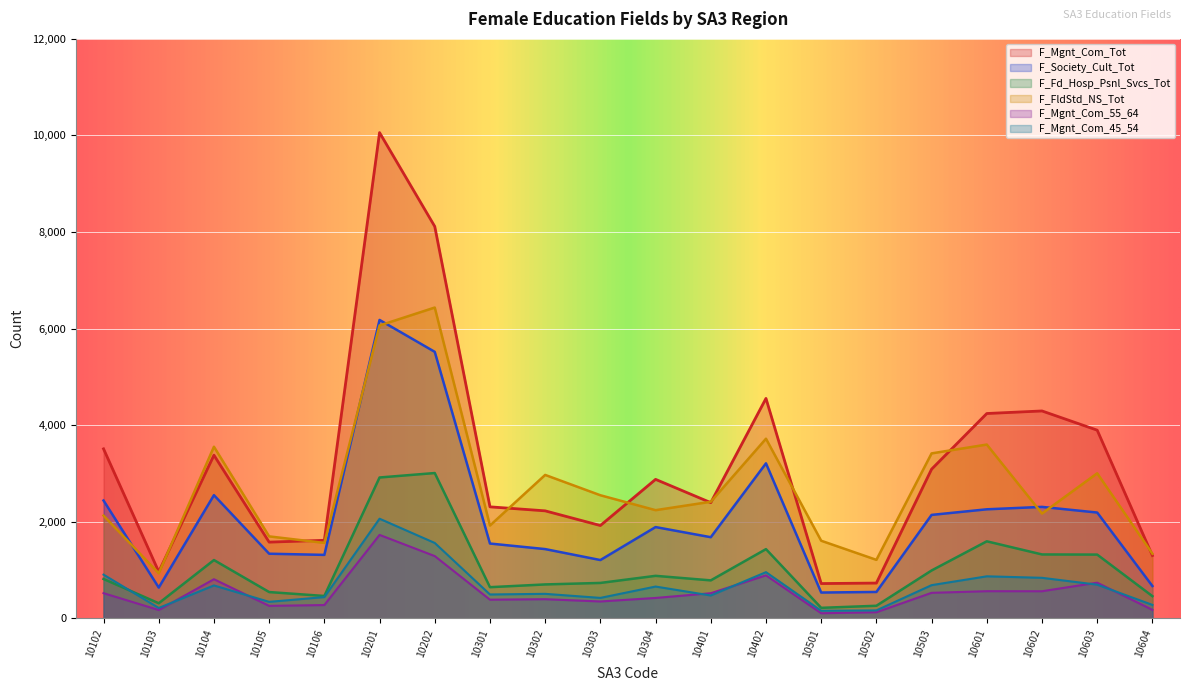

Reading left to right, extract all data points from this chart.

F_Mgnt_Com_Tot: 3509	964	3378	1577	1615	10059	8115	2308	2225	1921	2877	2395	4554	719	729	3088	4241	4294	3896	1299
F_Society_Cult_Tot: 2439	636	2550	1337	1313	6179	5518	1548	1433	1206	1889	1679	3209	533	545	2141	2257	2307	2190	668
F_Fd_Hosp_Psnl_Svcs_Tot: 814	311	1206	543	462	2916	3008	644	701	732	879	785	1432	216	259	990	1594	1322	1319	458
F_FldStd_NS_Tot: 2127	932	3553	1696	1561	6064	6436	1921	2969	2548	2239	2413	3719	1606	1210	3415	3598	2169	3003	1338
F_Mgnt_Com_55_64: 520	171	809	257	274	1727	1288	385	395	348	421	519	889	104	125	527	561	560	737	174
F_Mgnt_Com_45_54: 904	213	680	340	439	2062	1560	493	506	422	657	472	955	156	163	686	869	838	696	277